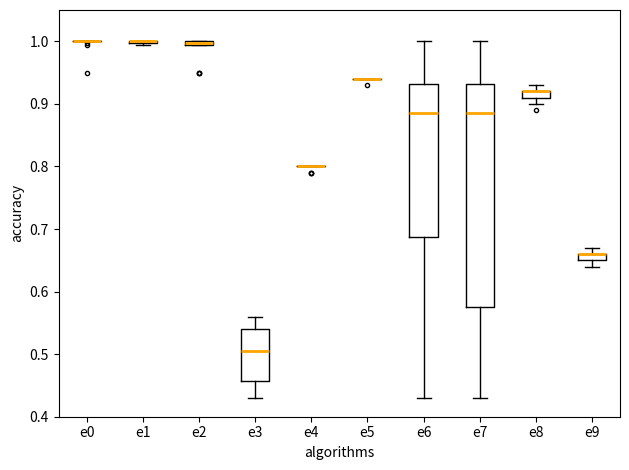

Comparing the boxes themselves (not the whiskers), which one is the tallest?

e7